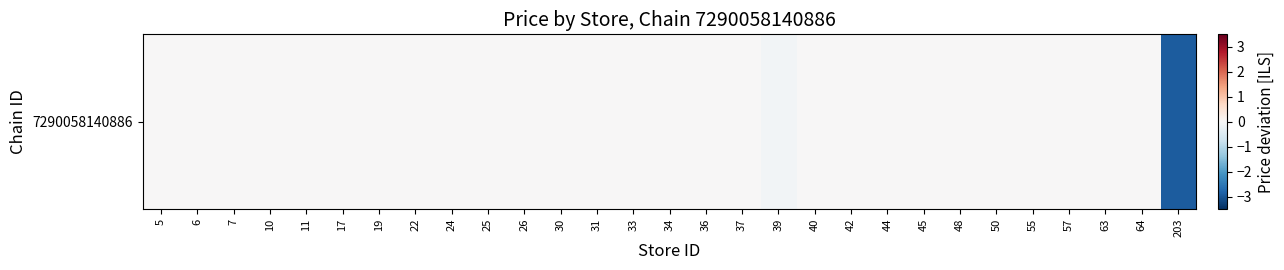

The value at 55 is 0.0. True or false?

True